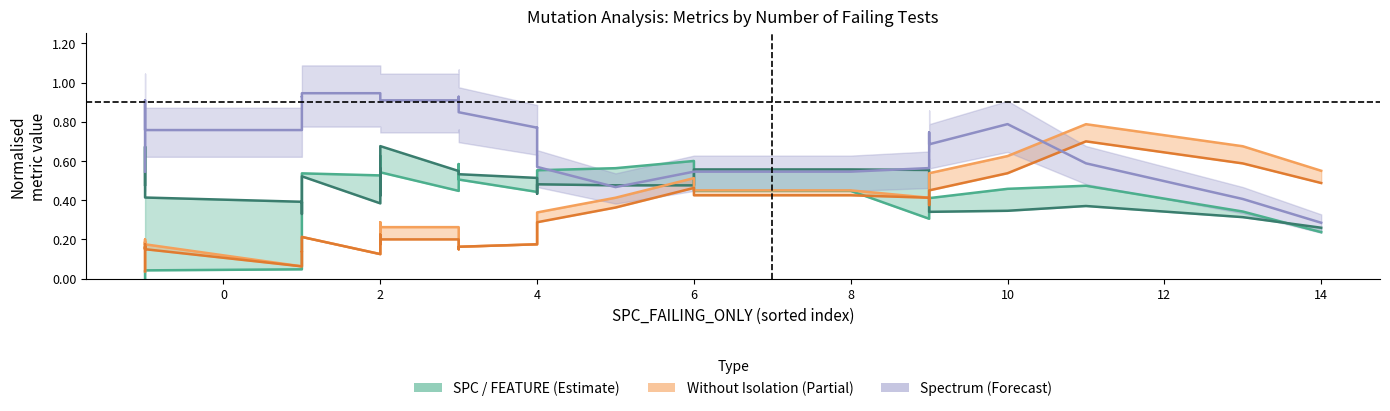

Reading right to left, what are all the values shown in this chart?

SPC_SPACE: 0.2	0.3	0.5	0.5	0.4	0.4	0.4	0.3	0.4	0.4	0.6	0.6	0.6	0.5	0.5	0.4	0.5	0.6	0.4	0.5	0.6	0.5	0.5	0.6	0.5	0.5	0.5	0.5	0.3	0.3	0.2	0.1	0.0	0.0	0.0	0.0	0.0	0.0	0.0	0.0
FEATURE_STM: 0.3	0.3	0.4	0.3	0.3	0.4	0.5	0.6	0.6	0.6	0.5	0.5	0.5	0.5	0.4	0.5	0.5	0.5	0.5	0.7	0.6	0.5	0.4	0.6	0.4	0.4	0.5	0.5	0.4	0.4	0.4	0.3	0.4	0.4	0.4	0.6	0.6	0.7	0.5	0.5
WITHOUT_ISOLATION_F: 0.5	0.7	0.8	0.6	0.5	0.4	0.4	0.4	0.4	0.4	0.5	0.4	0.3	0.3	0.2	0.2	0.2	0.1	0.3	0.3	0.2	0.2	0.3	0.2	0.1	0.1	0.2	0.1	0.1	0.1	0.1	0.1	0.1	0.2	0.2	0.2	0.2	0.2	0.1	0.0
WITHOUT_ISOLATION_LAYER: 0.5	0.6	0.7	0.5	0.4	0.4	0.4	0.4	0.4	0.4	0.5	0.4	0.3	0.3	0.2	0.2	0.2	0.1	0.2	0.2	0.2	0.2	0.2	0.2	0.1	0.1	0.2	0.1	0.1	0.1	0.1	0.1	0.1	0.1	0.2	0.2	0.1	0.2	0.1	0.0
SPECTRUM: 0.3	0.4	0.6	0.8	0.7	0.7	0.7	0.6	0.5	0.5	0.5	0.5	0.6	0.6	0.8	0.8	0.8	0.9	0.9	0.9	0.9	0.9	0.9	0.9	0.9	0.9	0.9	0.9	0.9	0.9	0.9	0.8	0.8	0.8	0.8	0.8	0.9	0.9	0.7	0.5